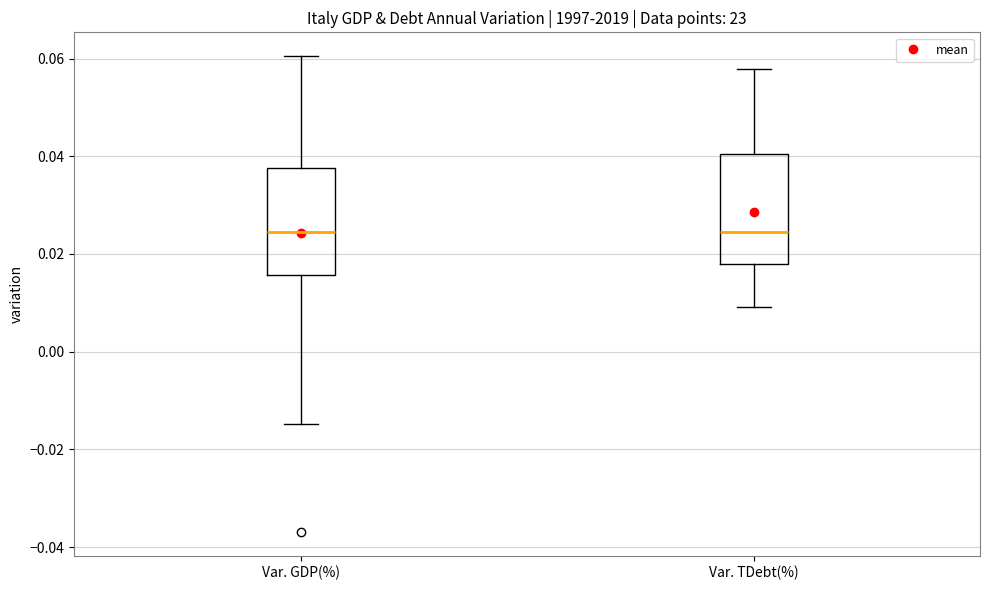

Reading left to right, transcribe this box plot: for each box, give where its median line is, the range the box spans, and where its two whiskers end, as read against the y-axis. The values are not printed on the chart, so give them approximately, as read against the axis.

Var. GDP(%): median 0.024, box 0.016 to 0.038, whiskers -0.014 to 0.060
Var. TDebt(%): median 0.024, box 0.018 to 0.040, whiskers 0.010 to 0.058